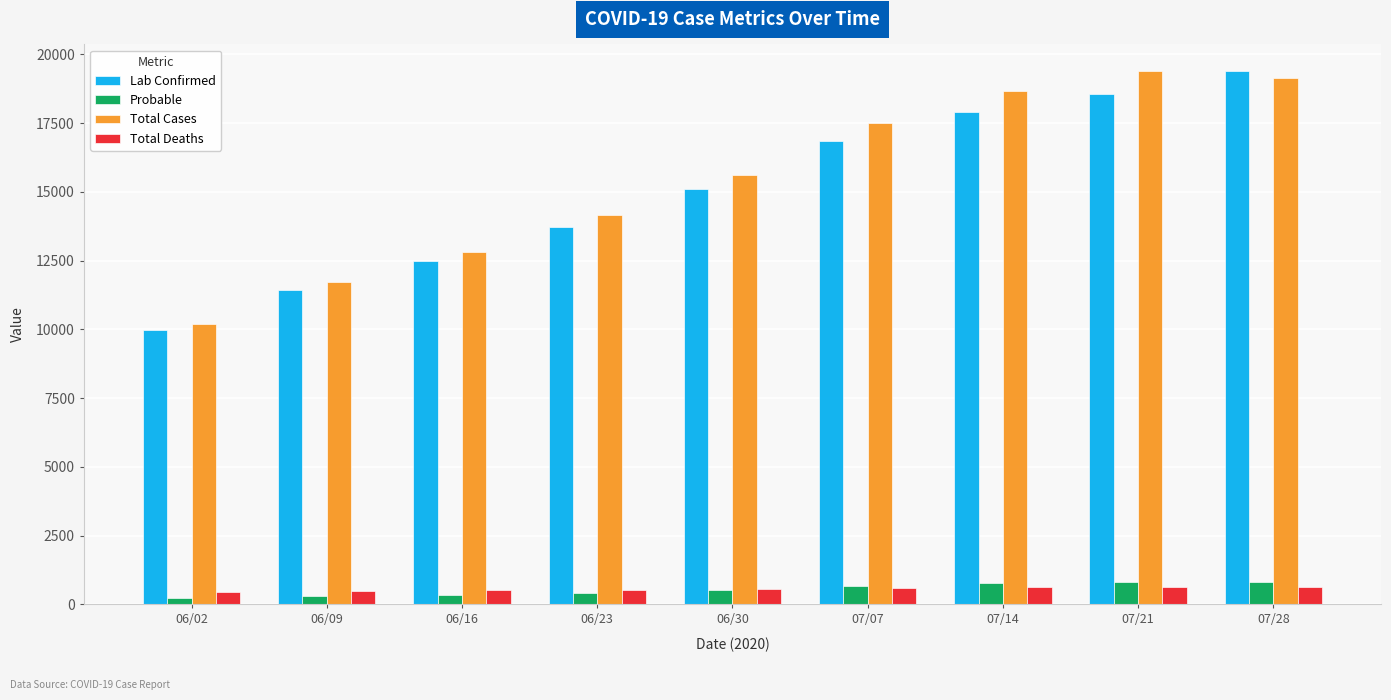

What value does the Total Deaths series have at 06/02, to the nearest 10?

440